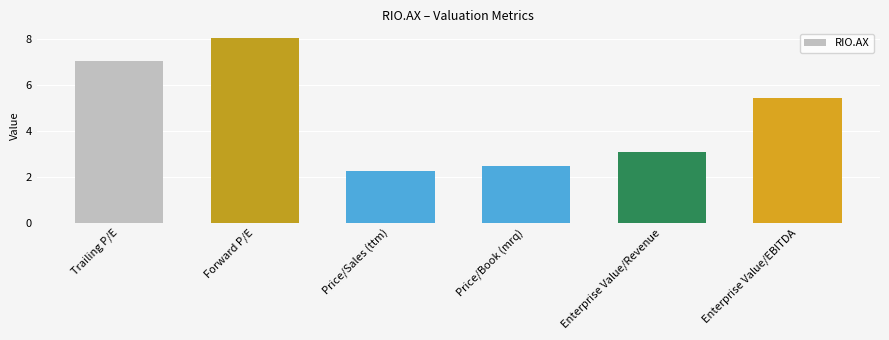

What is the sum of the values at Enterprise Value/EBITDA and Trailing P/E?

12.5